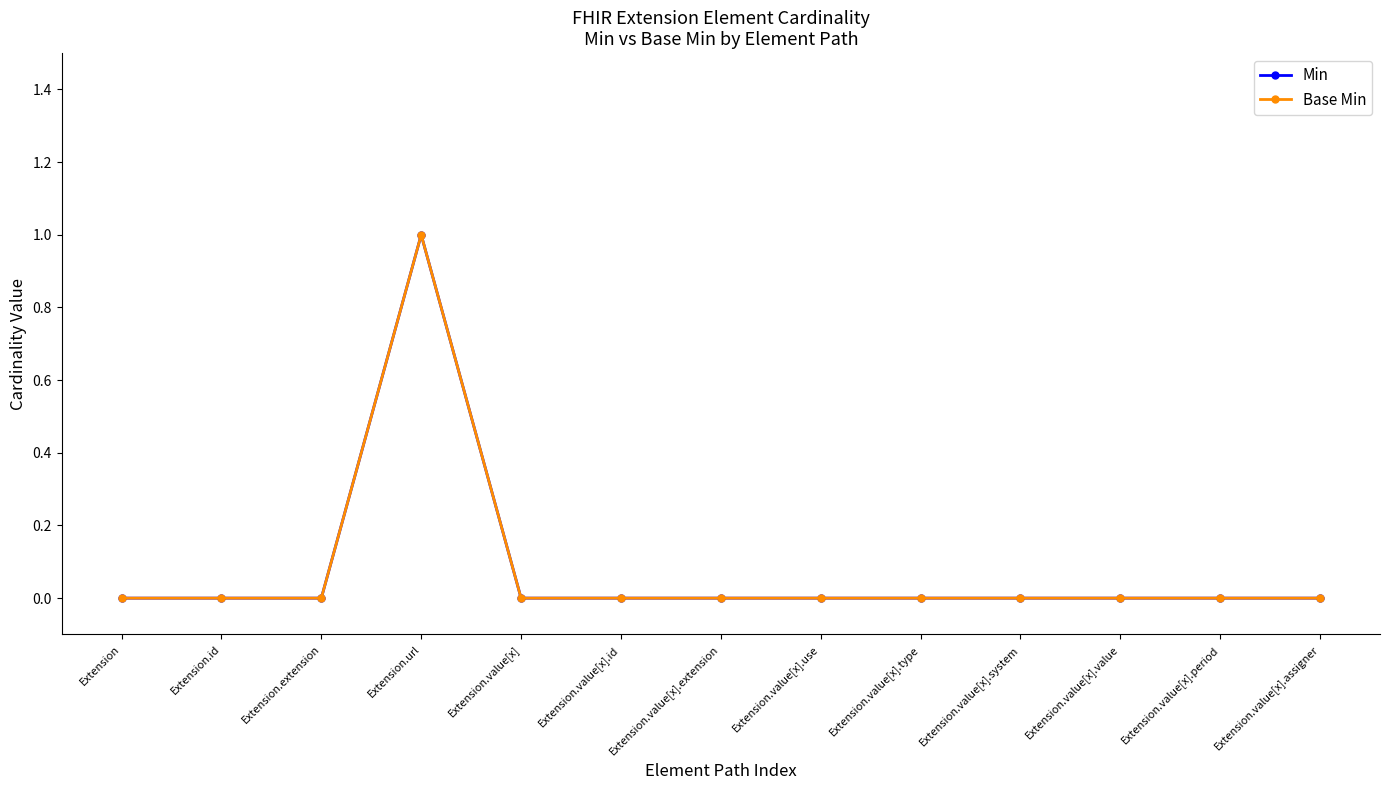

Count the Min values in the range 0 to 1.

13